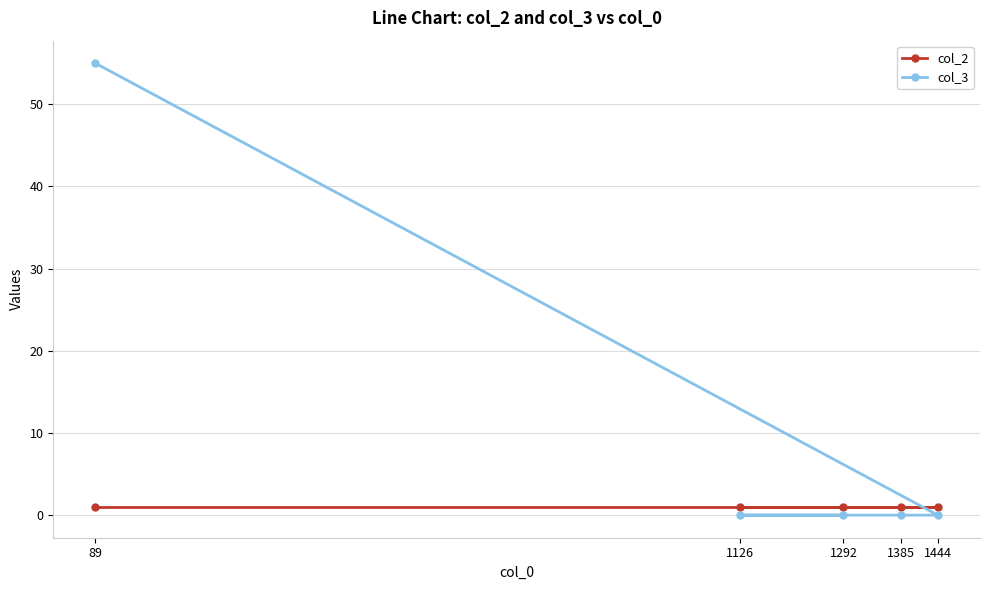

Reading left to right, what are all the values shown in this chart?

col_2: 1	1	1	1	1
col_3: 55	0	0	0	0